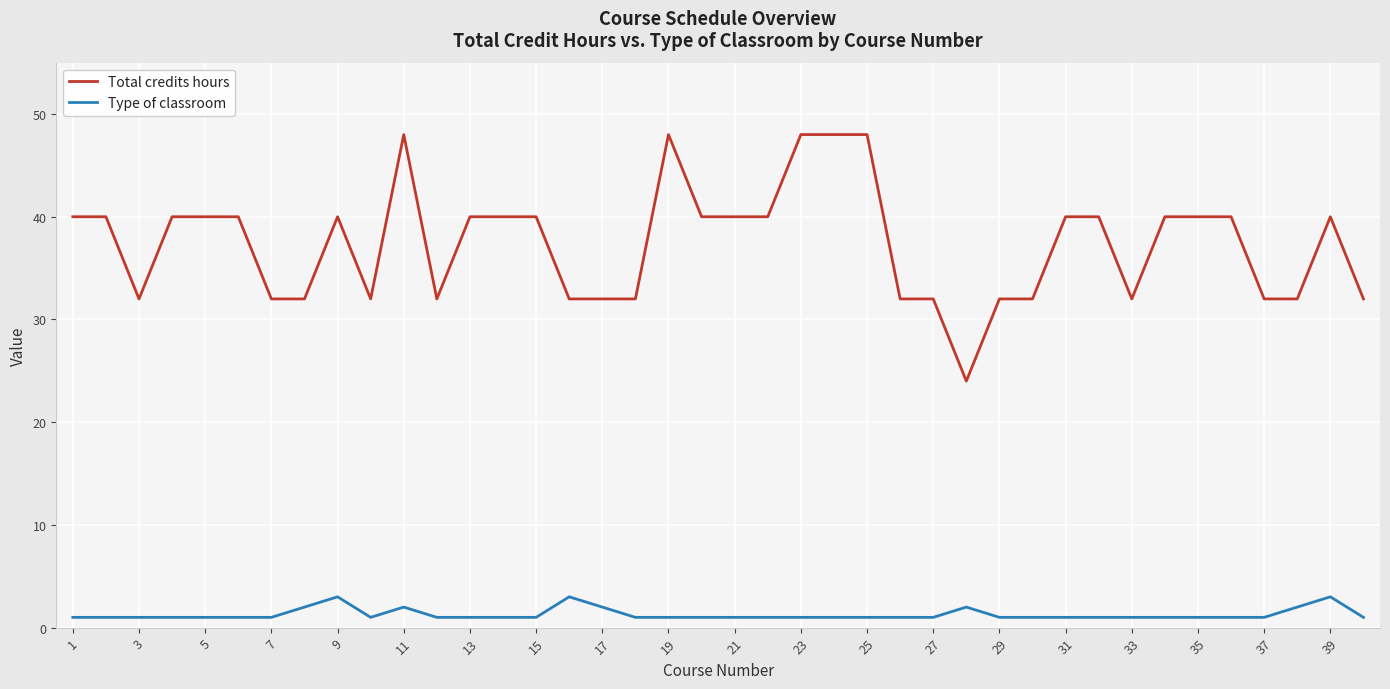

Is this an area chart (filled region under the line)?

No